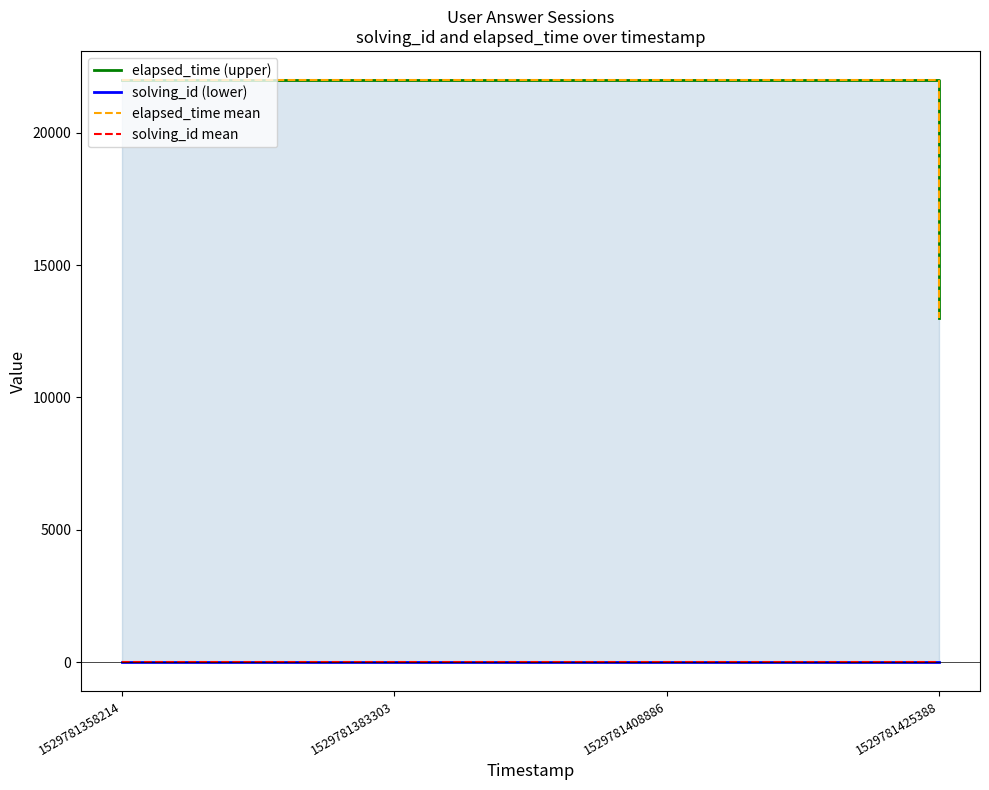

What is the difference between the second highest and minimum values in the solving_id (lower) series?

2